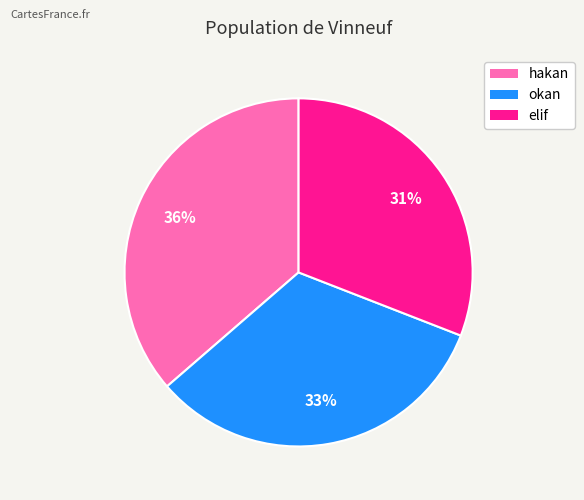

How many slices are in this pie chart?

3